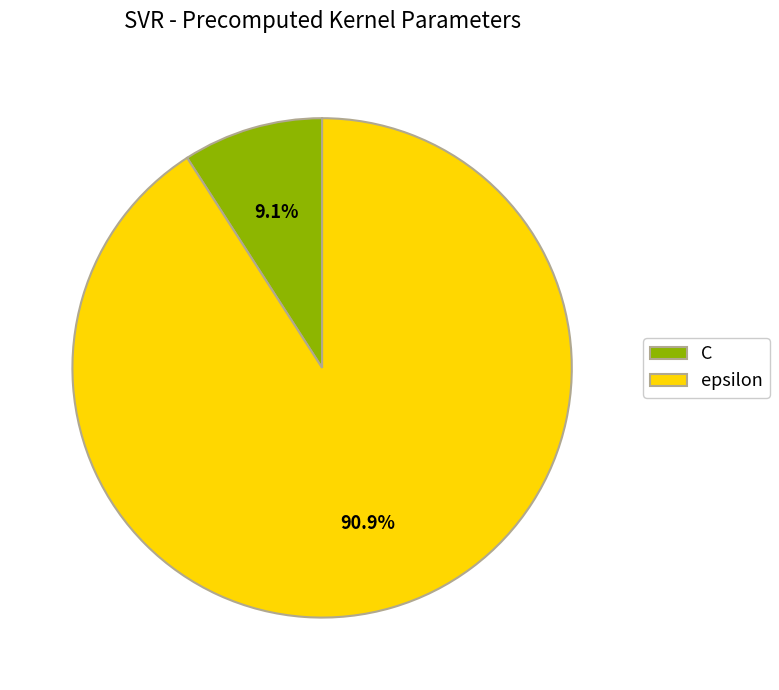

Which slice is the smallest?

C